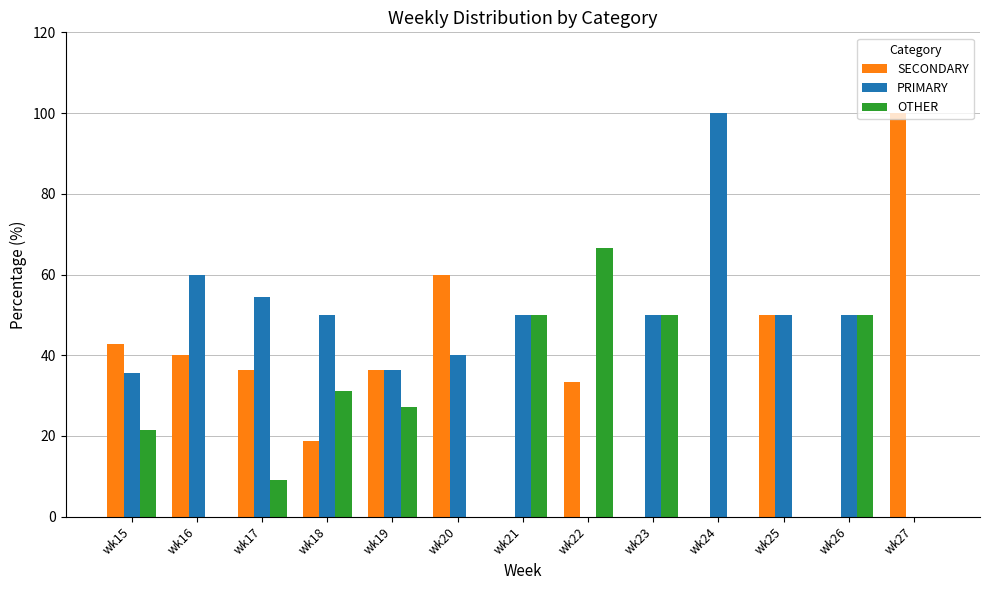

Is it true that PRIMARY equals 50.0 at wk23?

True